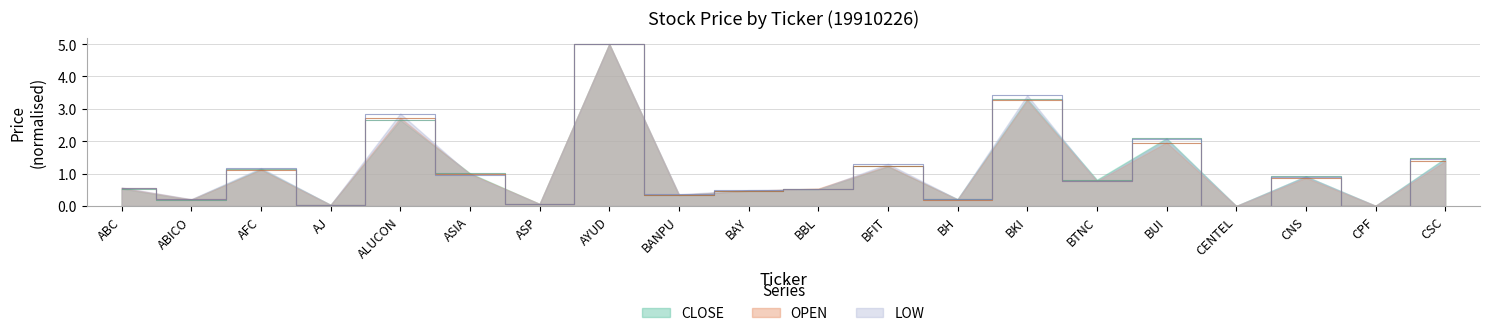

What is the highest value of the LOW series?

5.0